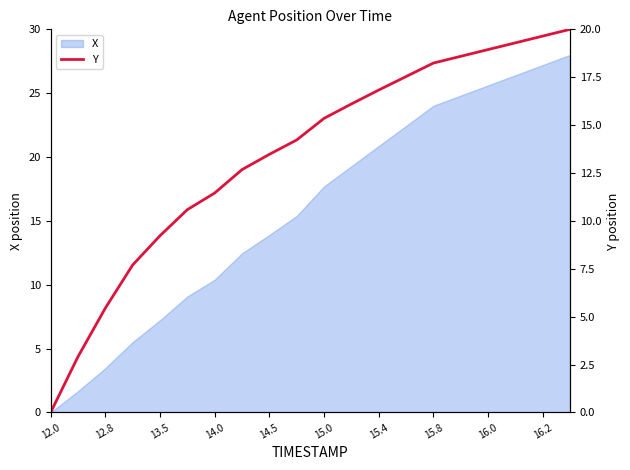

How many data points are less than 15?

10